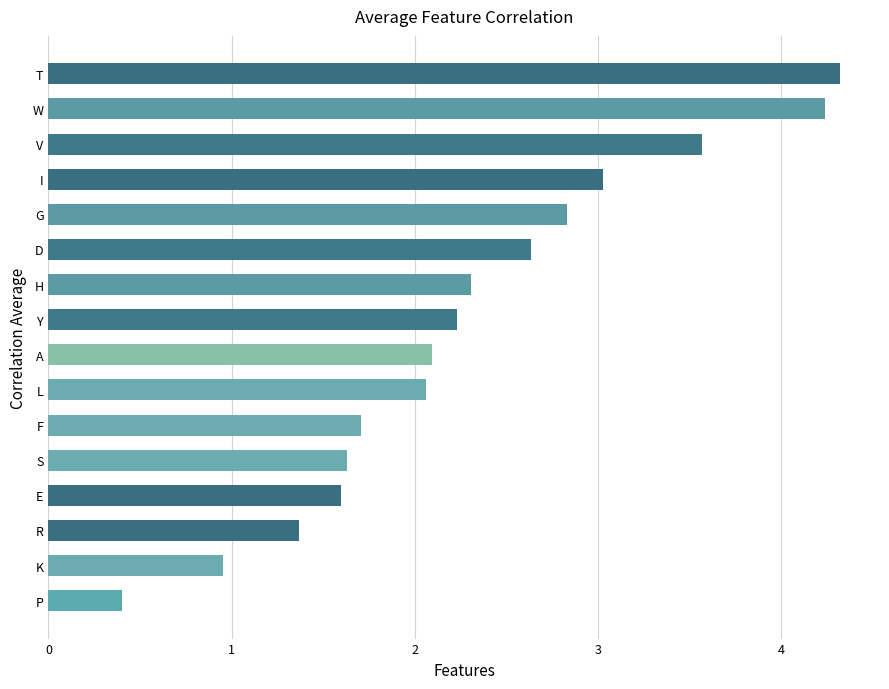

What is the difference between the values at E and H?

0.7